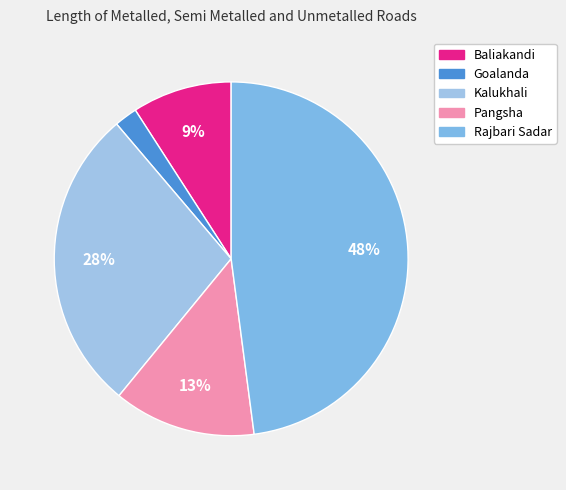

Which slice is the largest?

Rajbari Sadar